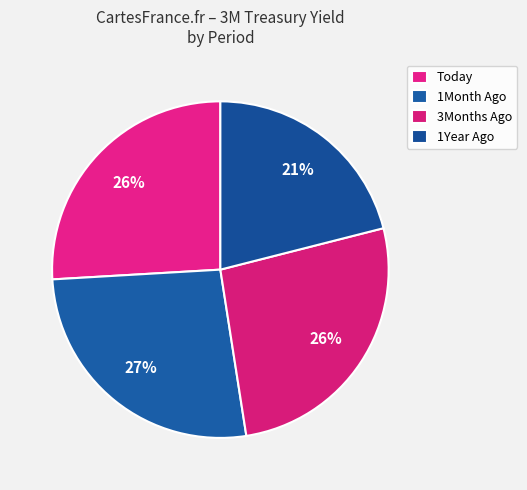

To the nearest percent, what portion does 1Year Ago represent?

21%